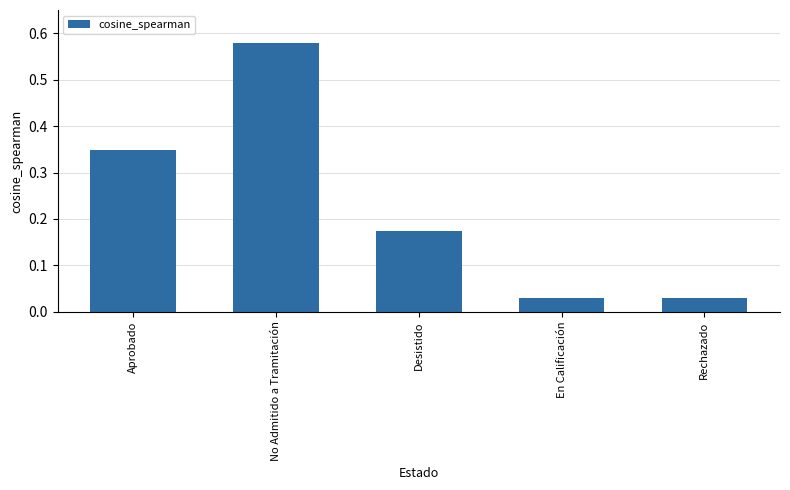

The chart shows a value of 0.0 at Desistido. True or false?

False